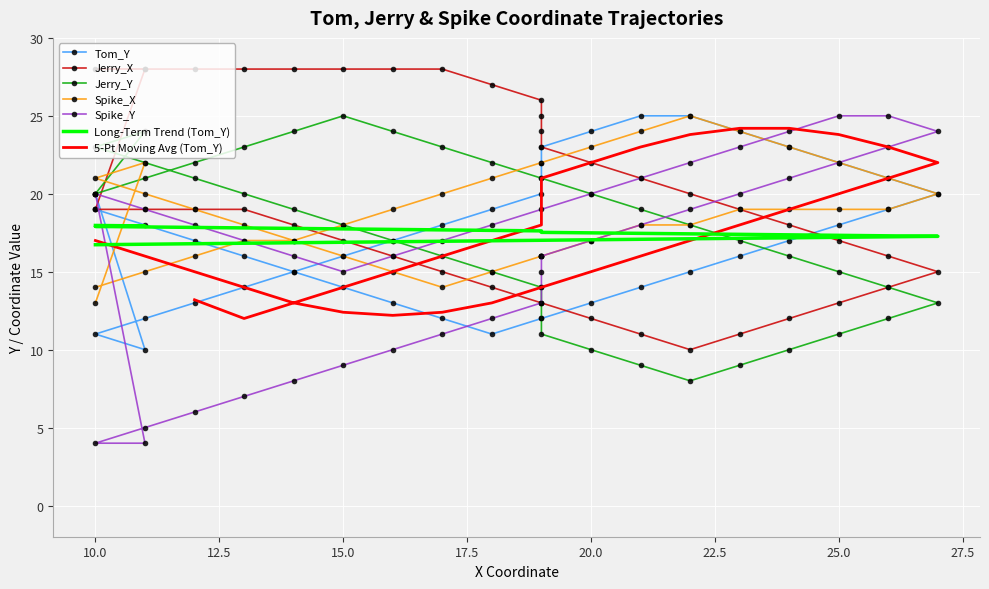

At which label is Spike_Y closest to 14?

19